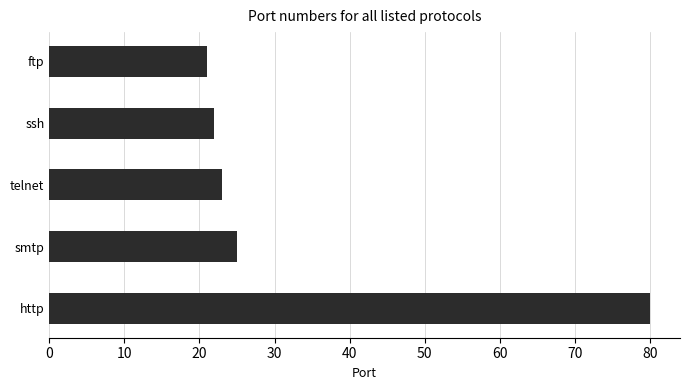

What is the greatest value displayed?

80